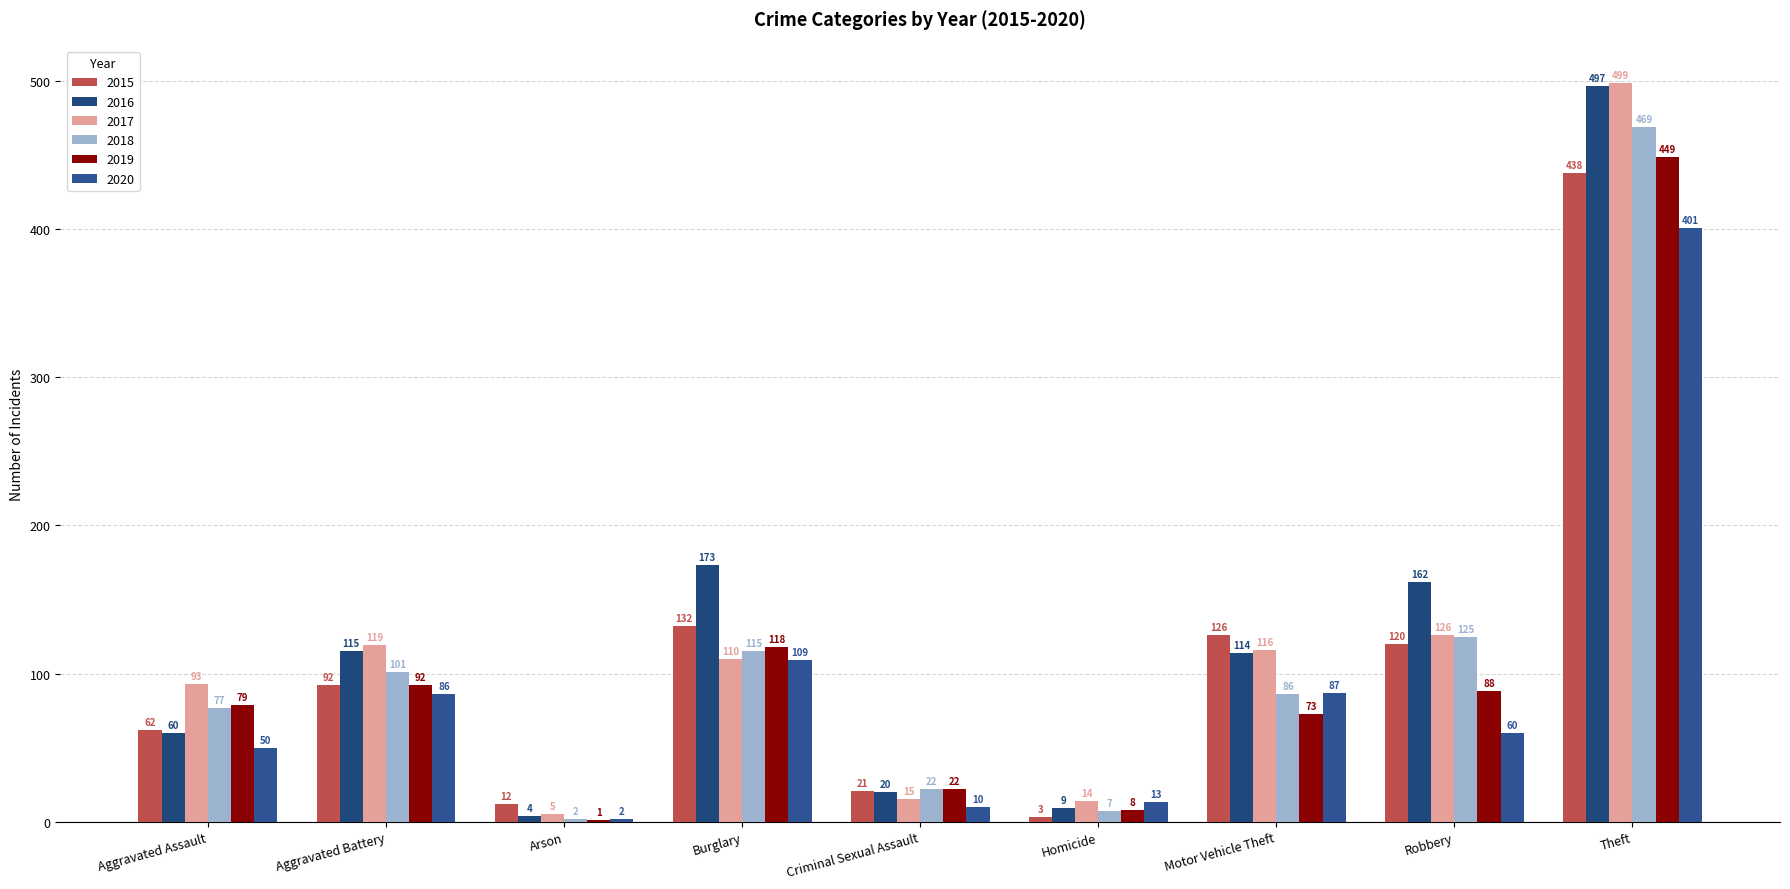

Rank the series by their maximum value, from highest to lowest.

2017, 2016, 2018, 2019, 2015, 2020